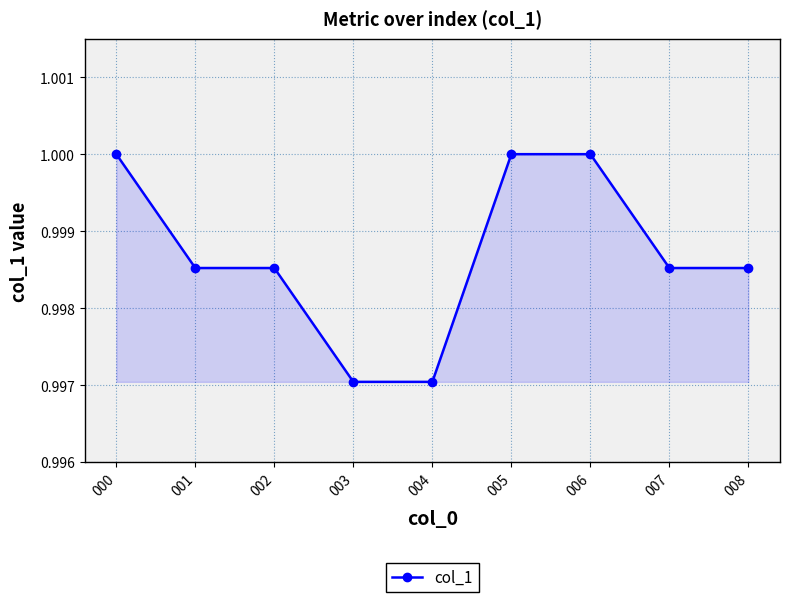

What is the sum of all values?

9.0